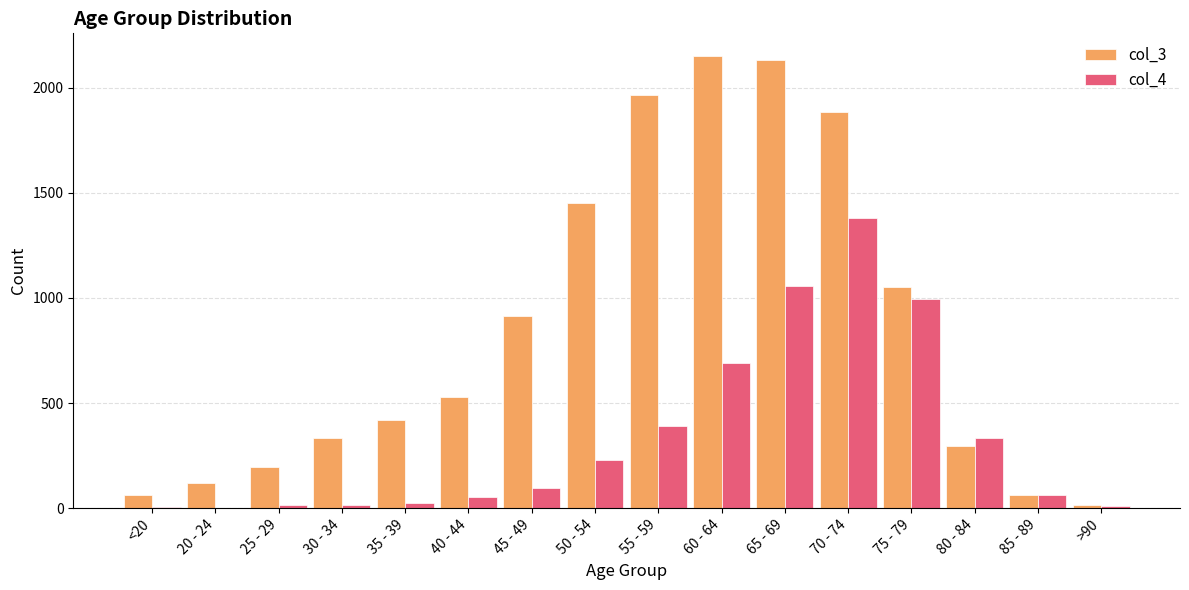

What is the maximum value shown in the chart?

2151